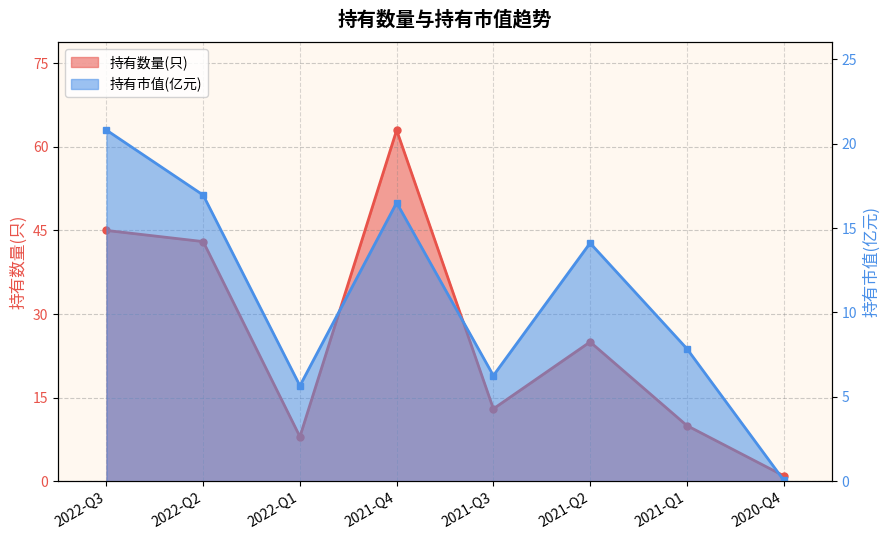

Reading left to right, list all the values displayed in this chart.

持有数量(只): 2022-Q3=45.0	2022-Q2=43.0	2022-Q1=8.0	2021-Q4=63.0	2021-Q3=13.0	2021-Q2=25.0	2021-Q1=10.0	2020-Q4=1.0
持有市值(亿元): 2022-Q3=20.8	2022-Q2=16.9	2022-Q1=5.7	2021-Q4=16.5	2021-Q3=6.3	2021-Q2=14.1	2021-Q1=7.9	2020-Q4=0.1